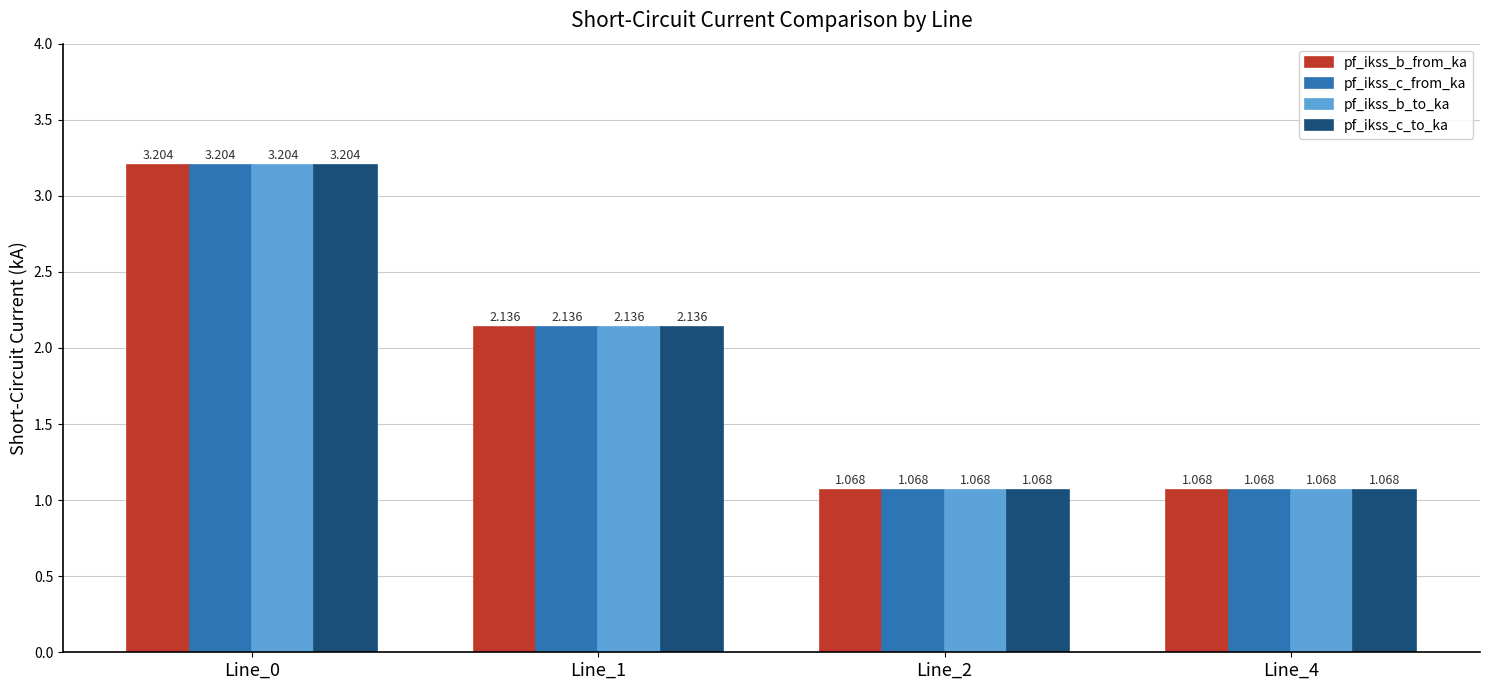

Is the value of pf_ikss_b_to_ka at Line_1 greater than the value of pf_ikss_b_from_ka at Line_2?

Yes